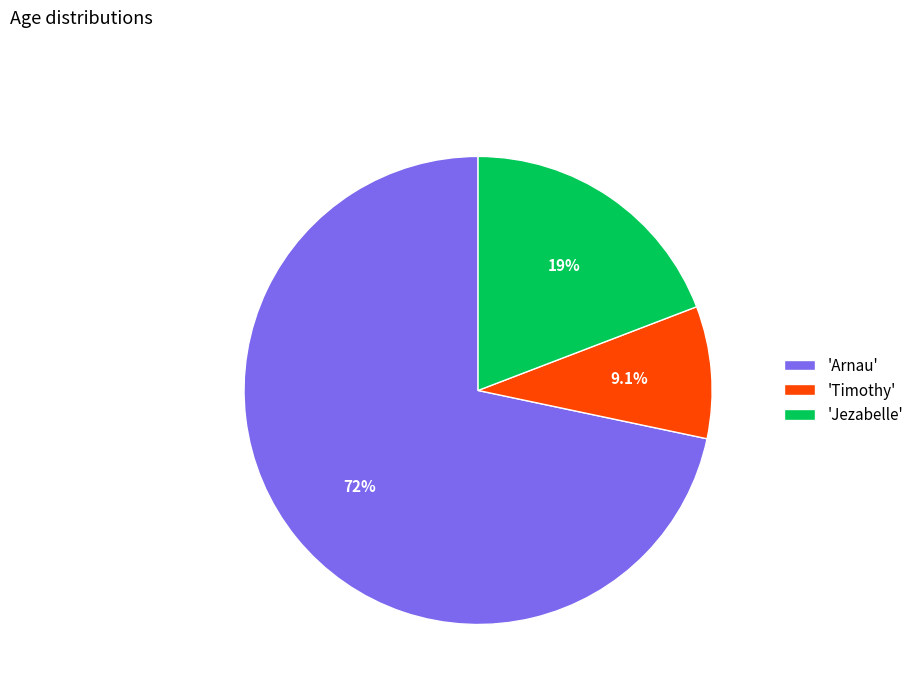

Approximately how many times larger is the value at 'Jezabelle' compared to 'Arnau'?

0.3